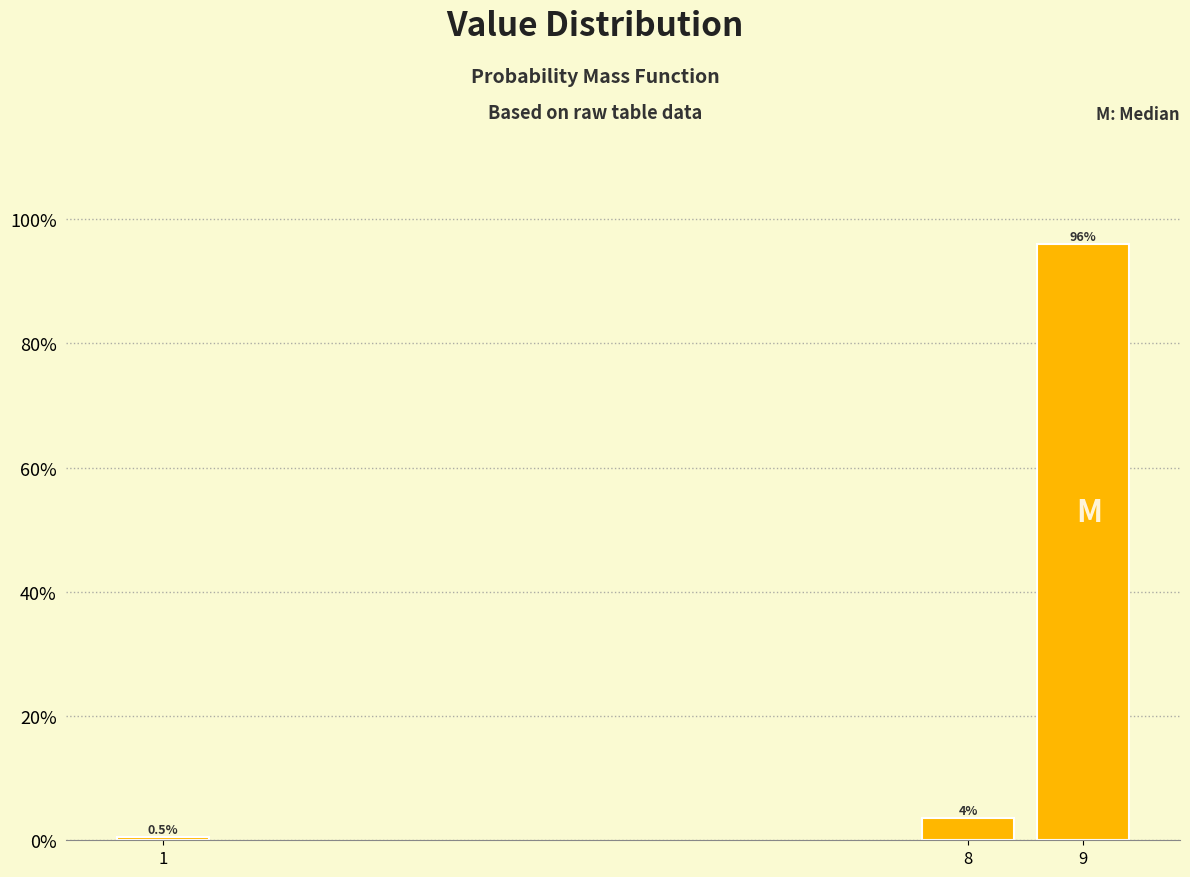

Reading left to right, transcribe all the data shown in this chart.

1=0.5	8=3.5	9=96.0